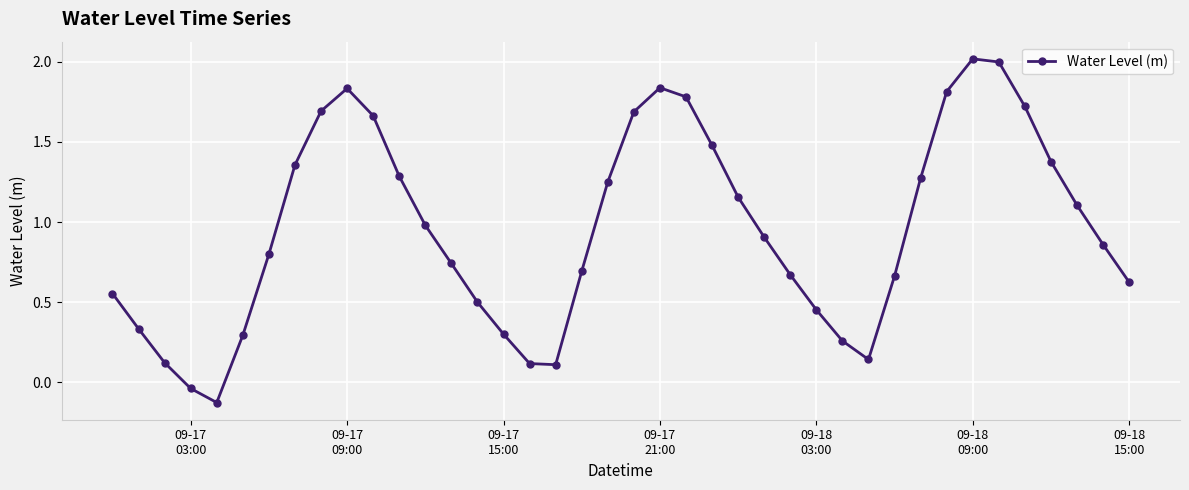

What is the maximum value shown in the chart?

2.0